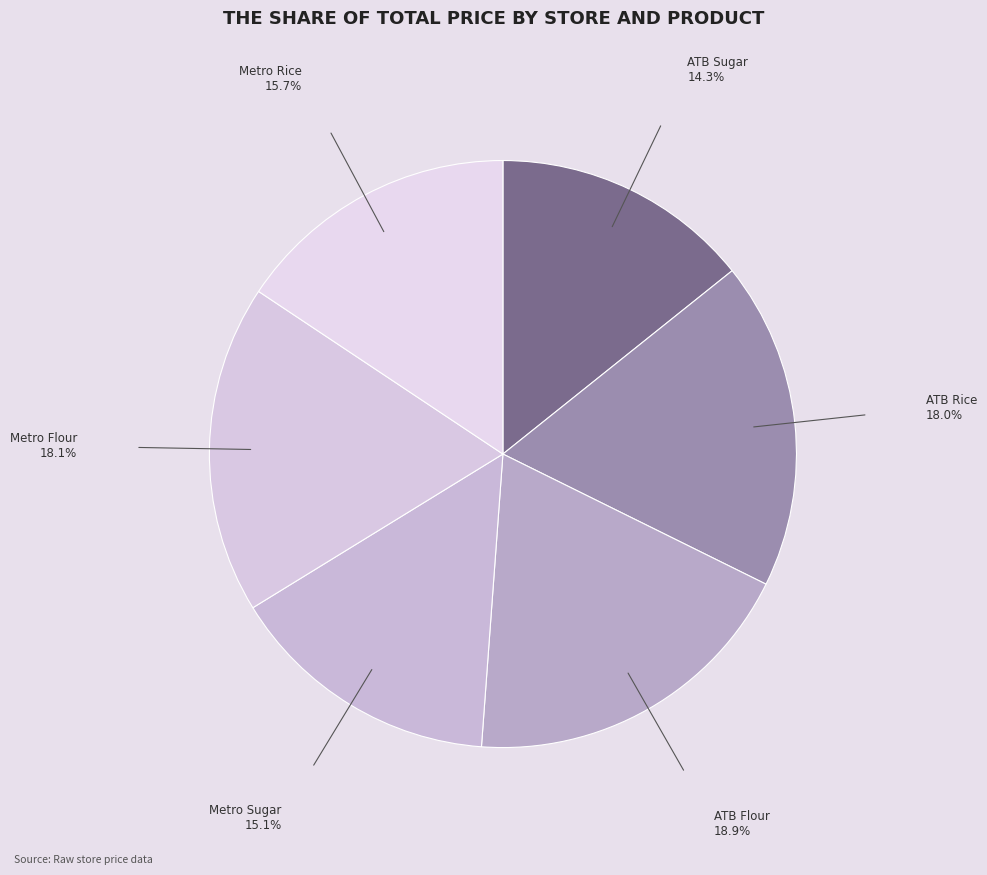

To the nearest percent, what is the average slice percentage?

17%